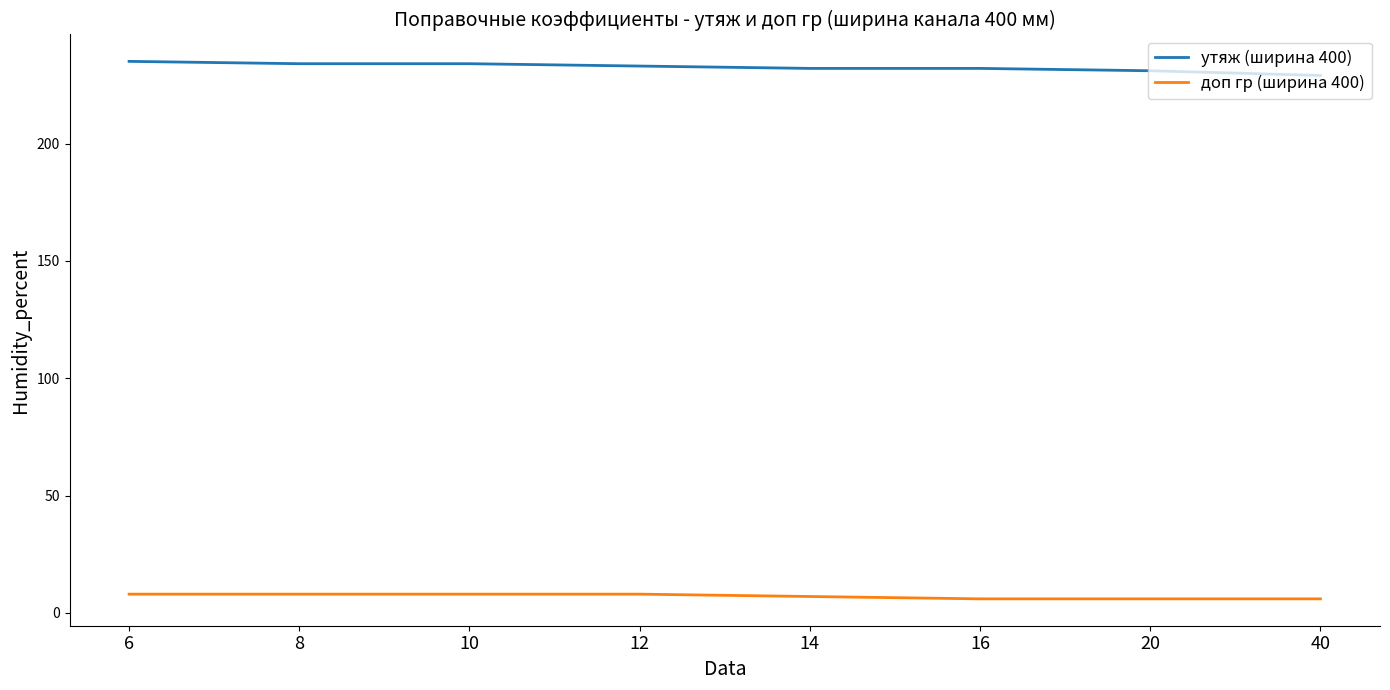

At how many categories does at least one series exceed 154?

8